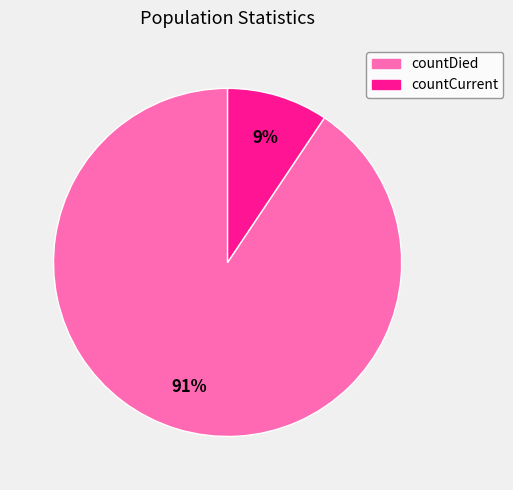

Rank the categories by value from lowest to highest.

countCurrent, countDied